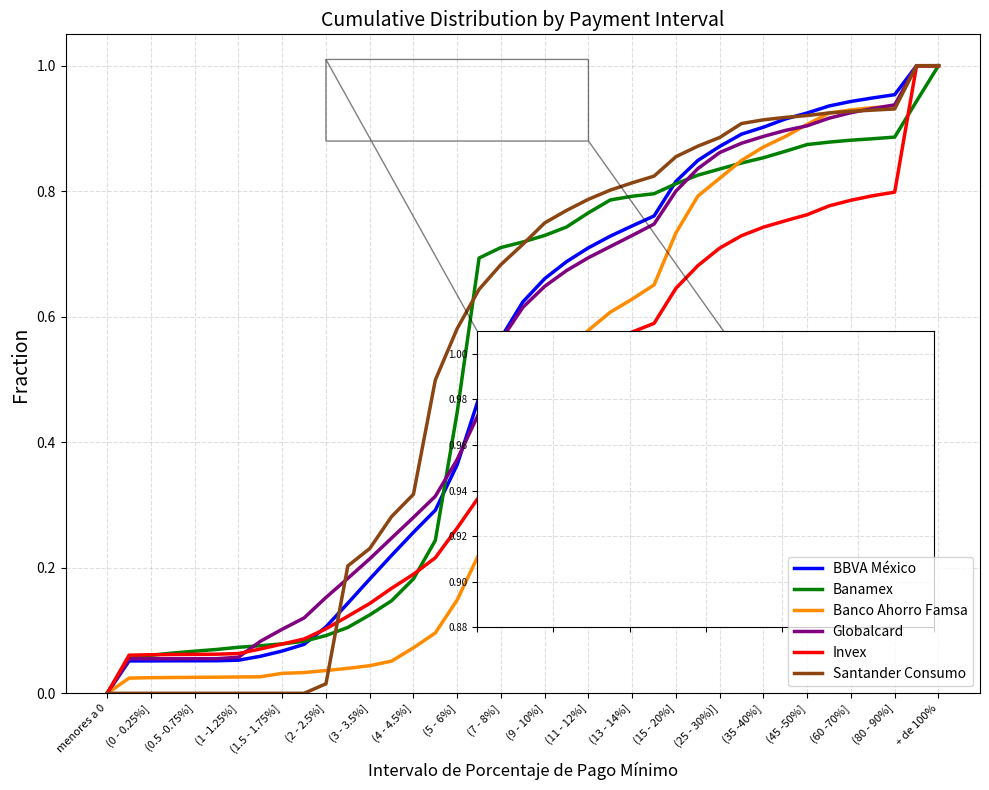

At which label is Banamex closest to 0?

menores a 0